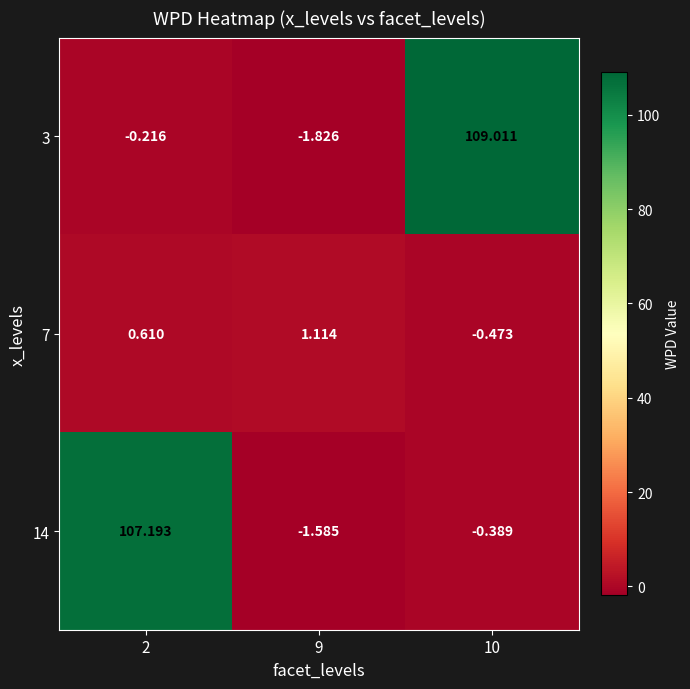

How many values in the 14 series are below 0?

2